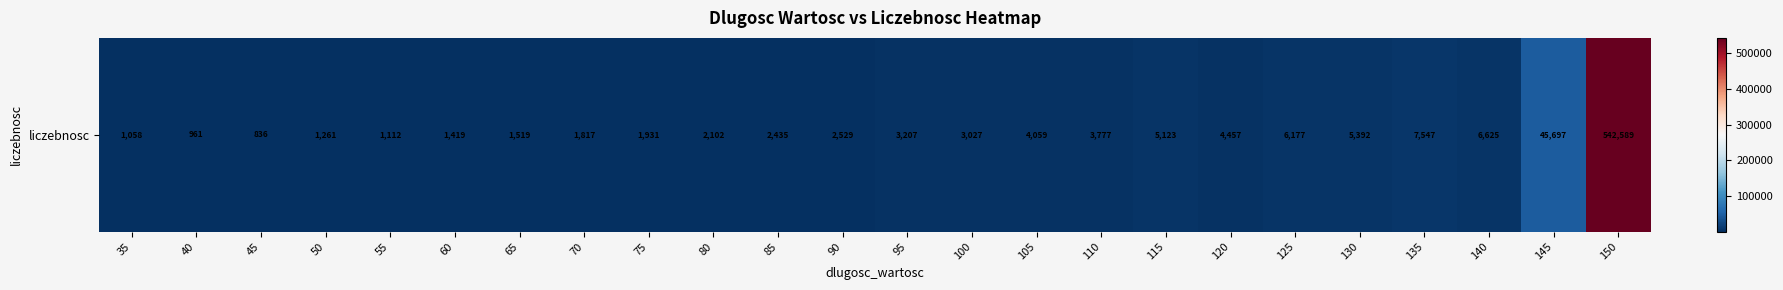

What is the approximate value at 145, to the nearest 10?

45700